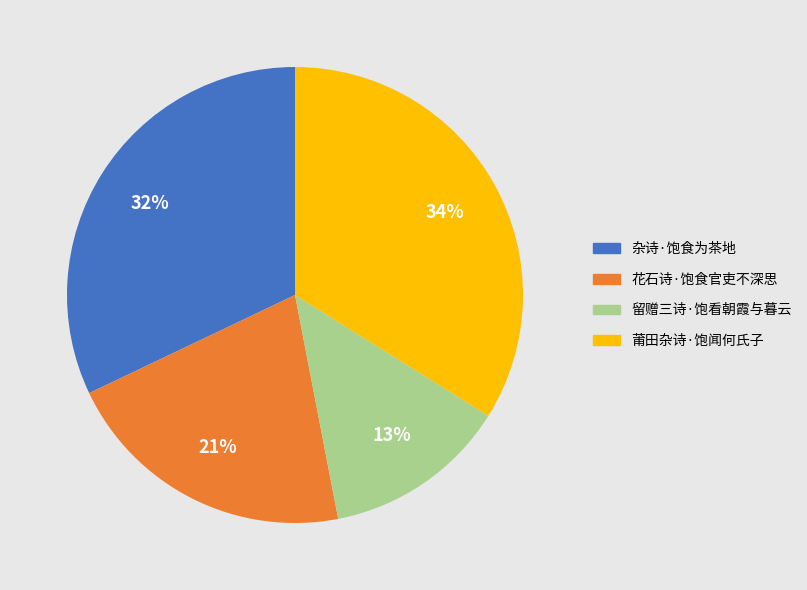

Is it true that 杂诗·饱食为茶地 is 32% of the pie?

True